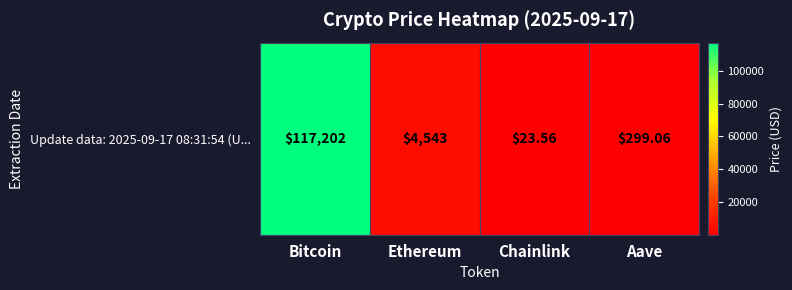

Which has a higher value, Aave or Ethereum?

Ethereum